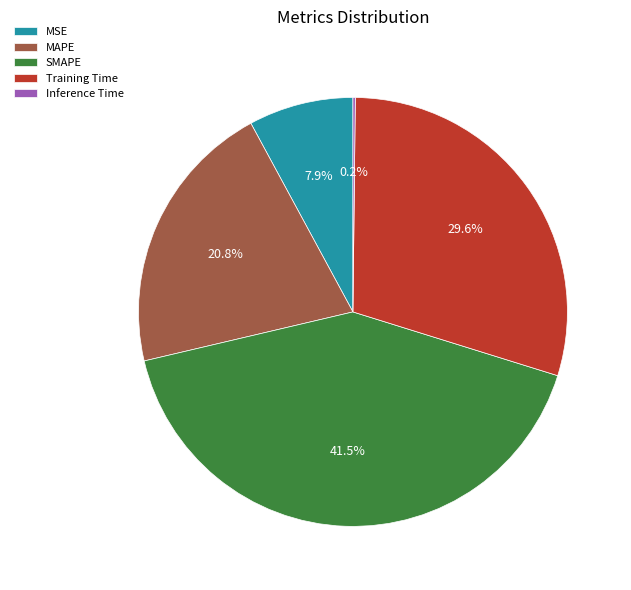

Combined, do MAPE and MSE account for over 50%?

No